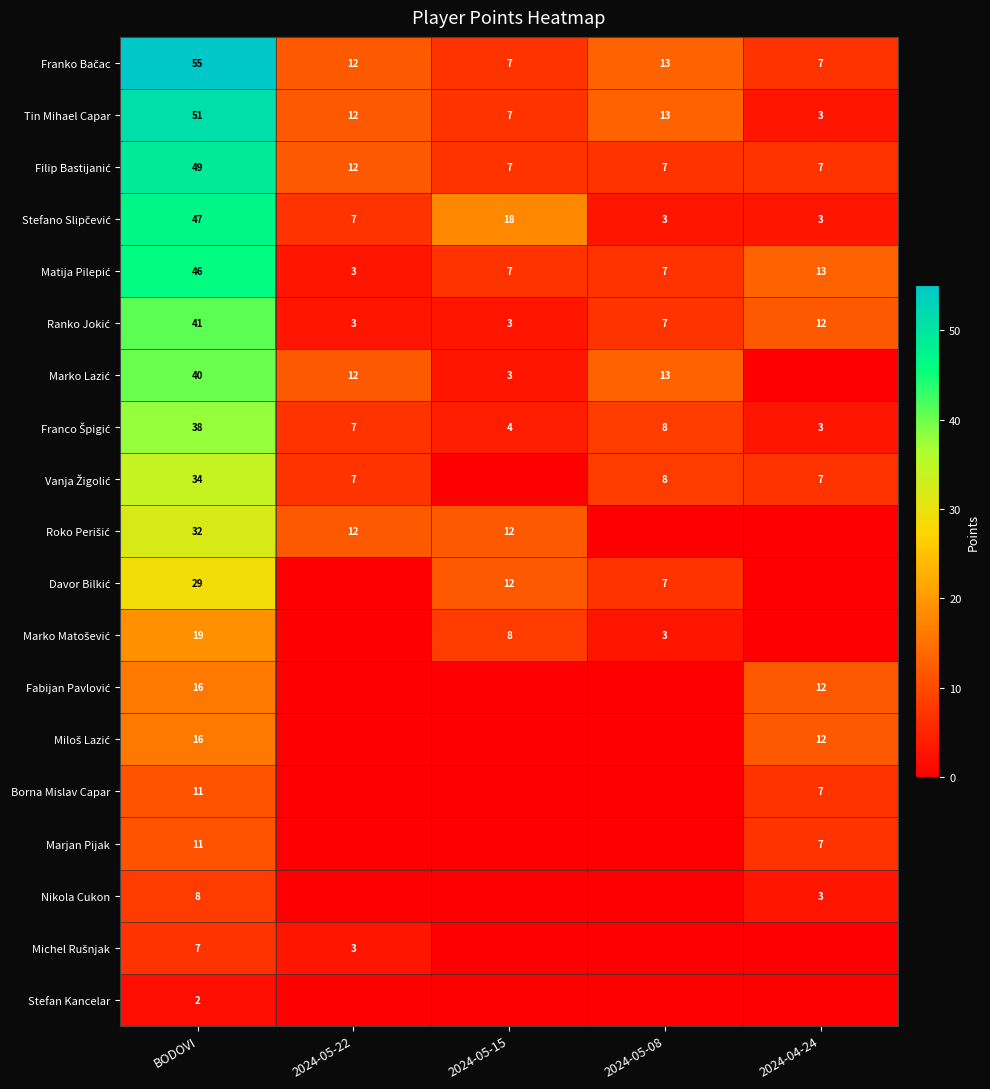

Which label corresponds to the largest value in the chart?

BODOVI